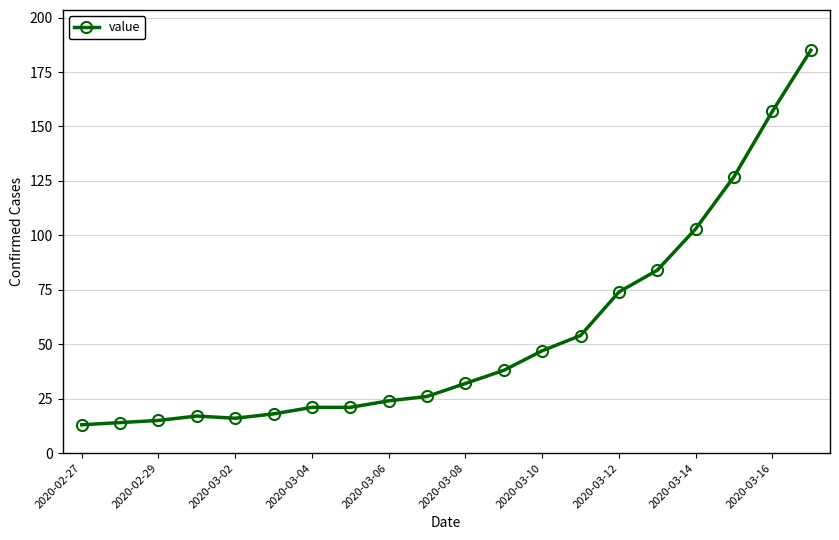

How many data points are less than 32?

10